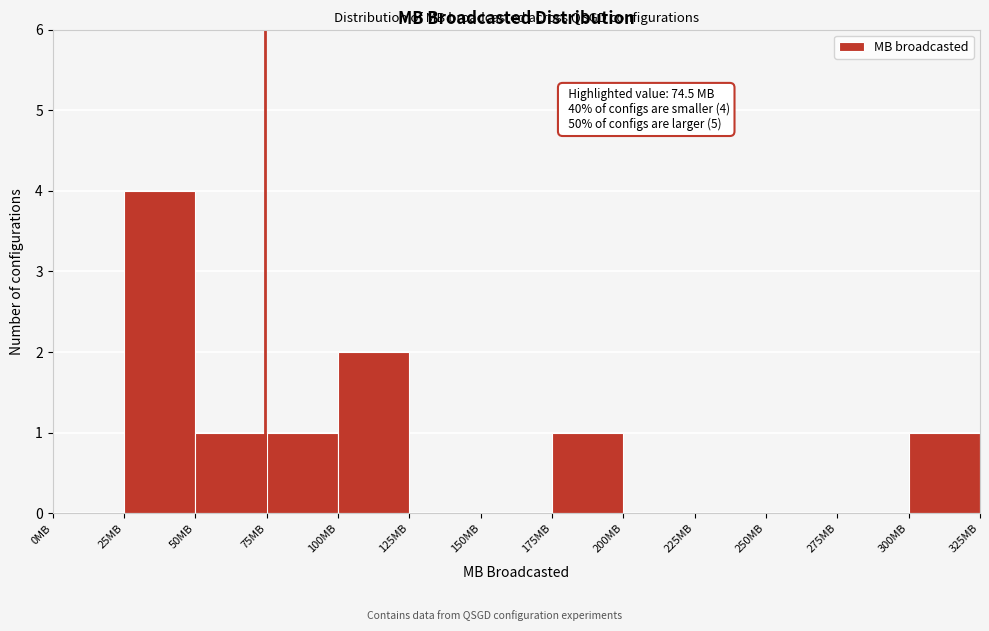

Which range on the x-axis has the tallest bar?

25 to 50